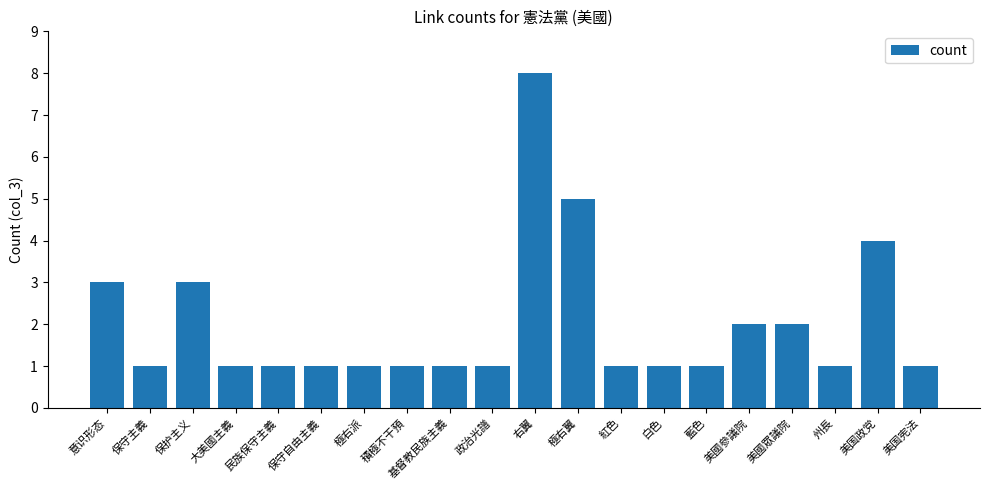

True or false: the data shows 1 at 極右派.

True